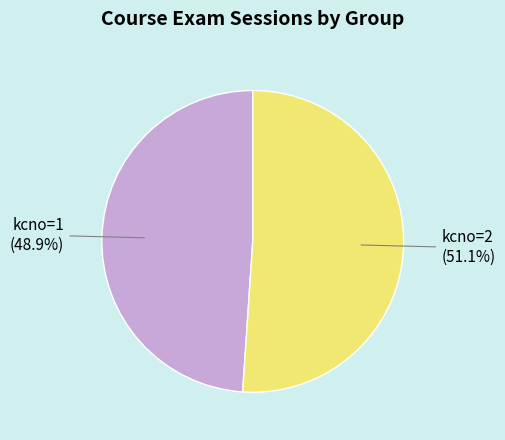

Do kcno=2 and kcno=1 together represent more than half of the pie?

Yes